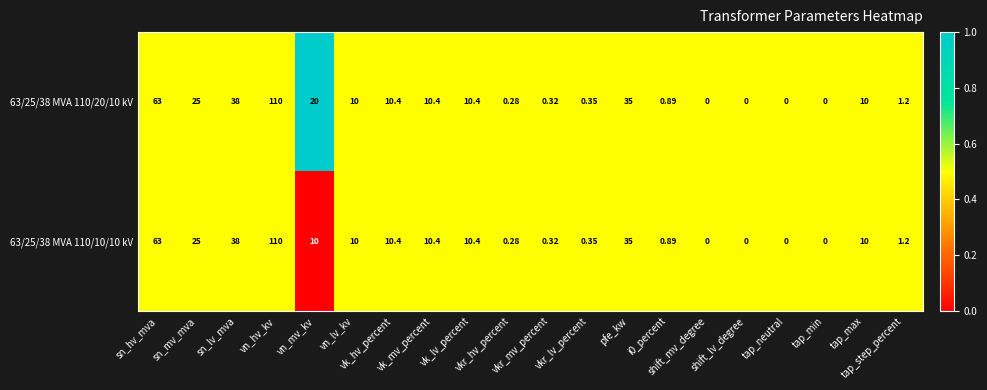

What is the total value across all series at tap_min?

0.0